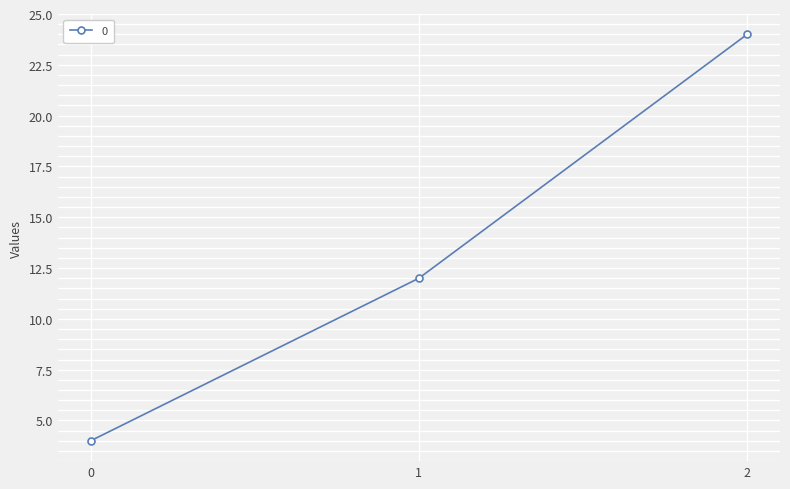

What is the value of the 1st point from the left?

4